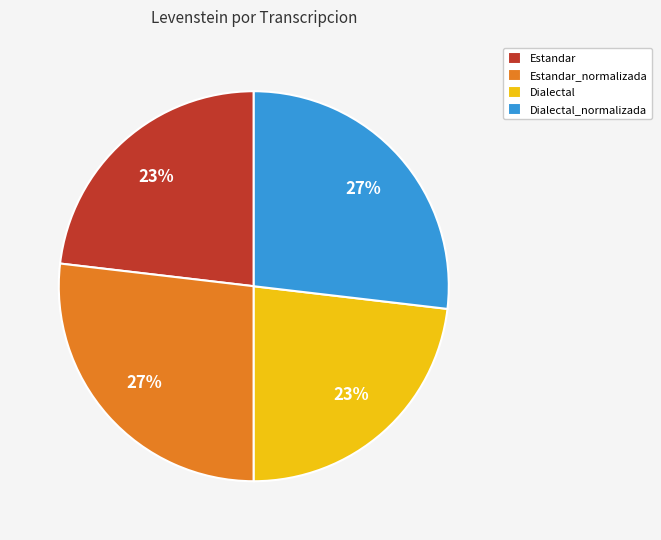

How many slices are in this pie chart?

4